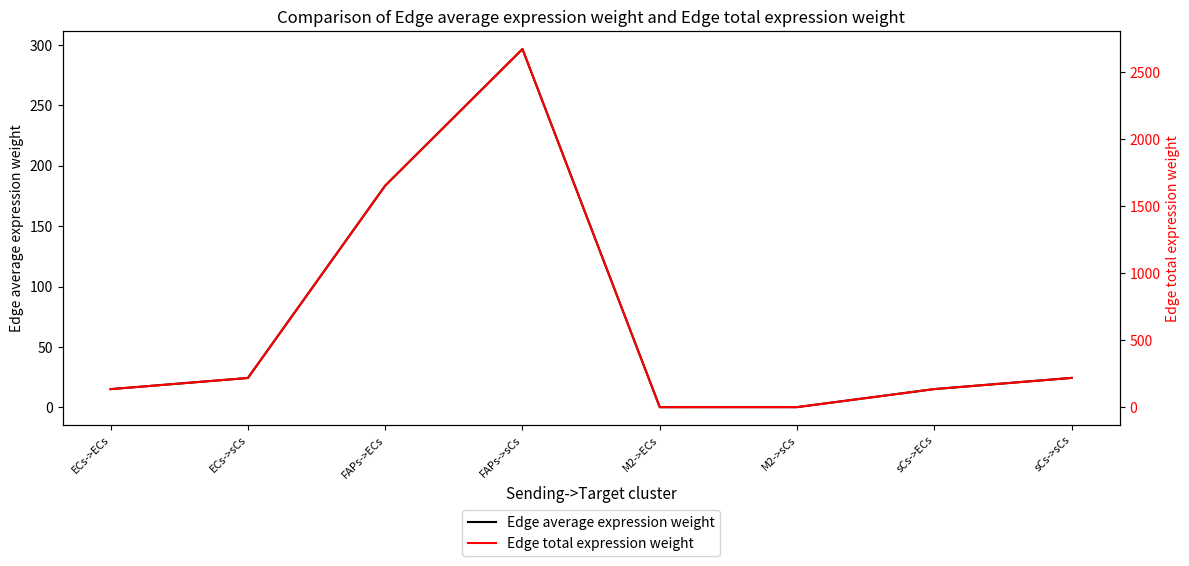

How many lines are shown in the chart?

2